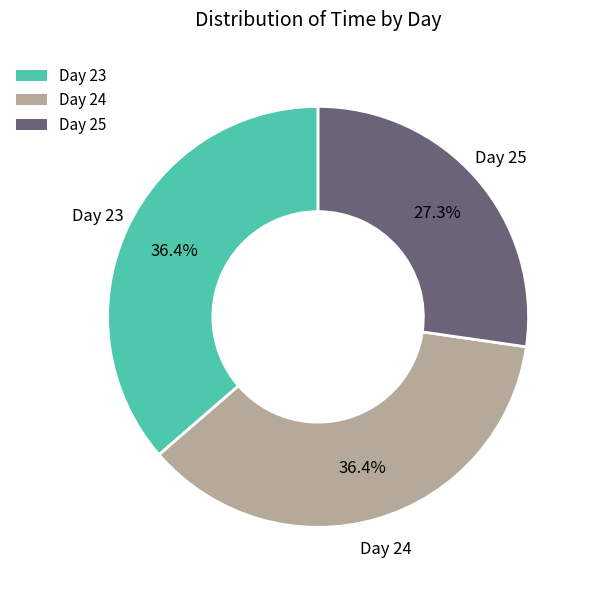

What is the ratio of the value at Day 24 to the value at Day 25?

1.3